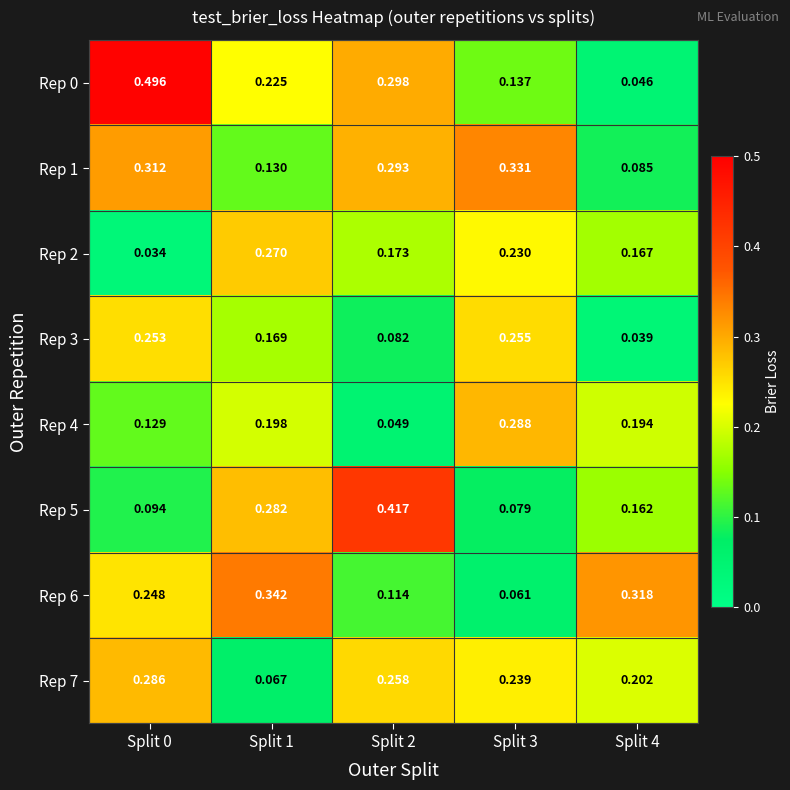

Is the value of Rep 1 at Split 3 greater than the value of Rep 5 at Split 3?

Yes